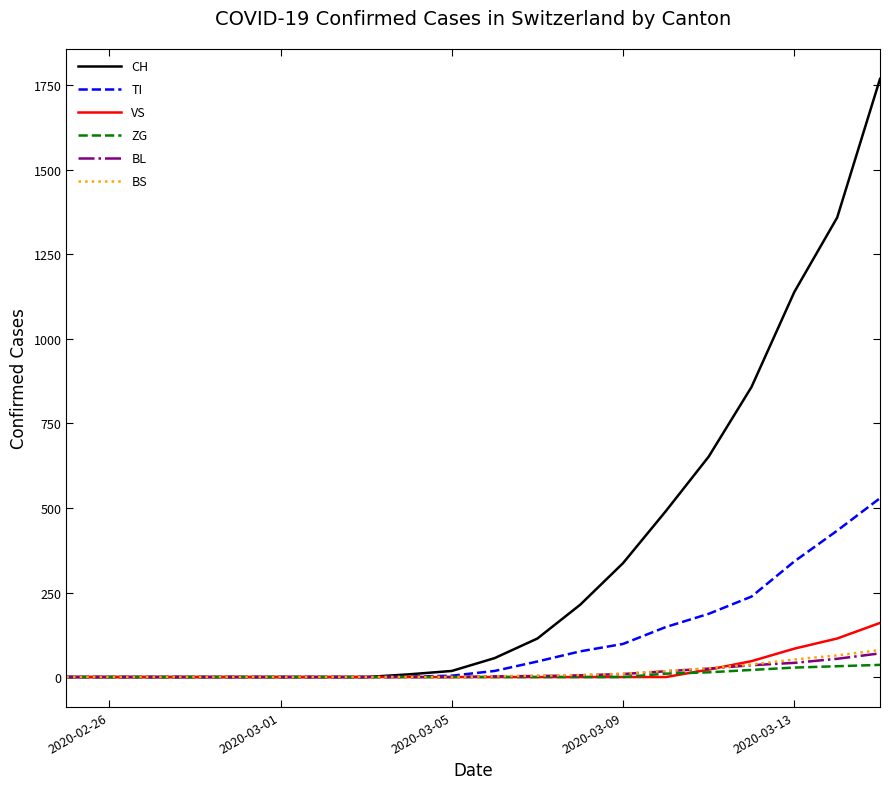

Which series has the largest total across all categories?

CH